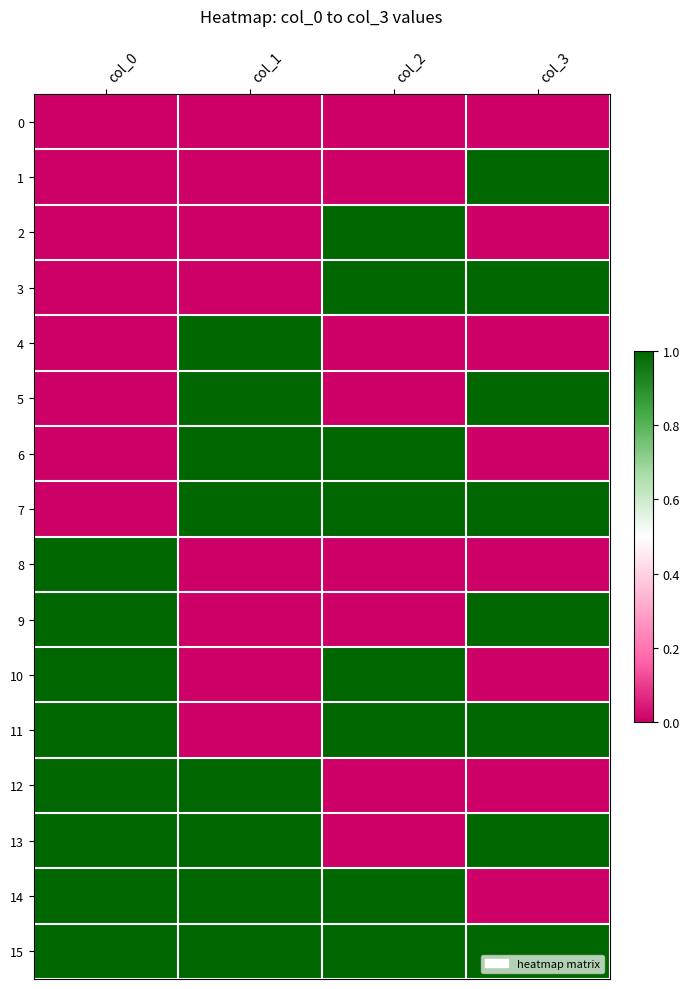

Rank the series at col_0 from highest to lowest value.

8, 9, 10, 11, 12, 13, 14, 15, 0, 1, 2, 3, 4, 5, 6, 7